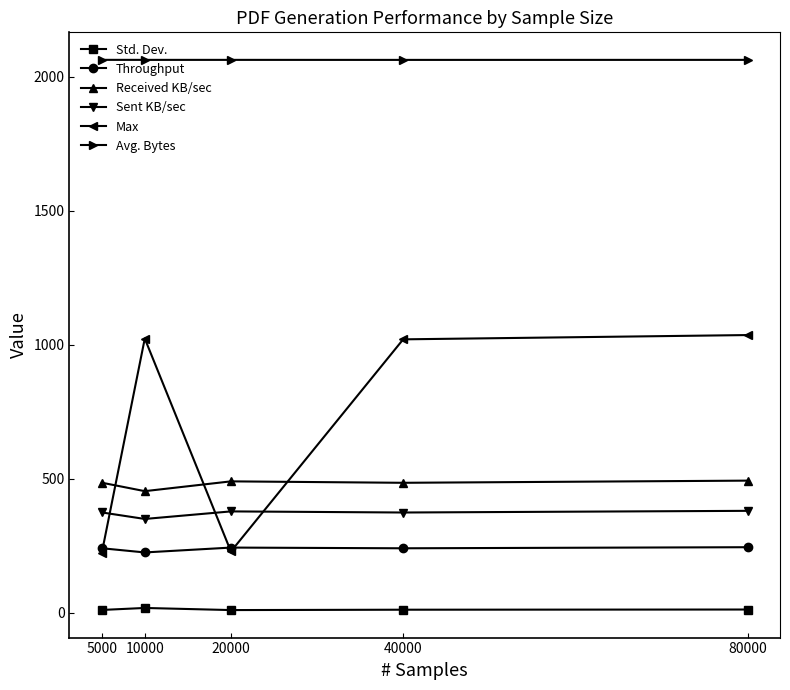

How many data points in Sent KB/sec are less than 374?

1